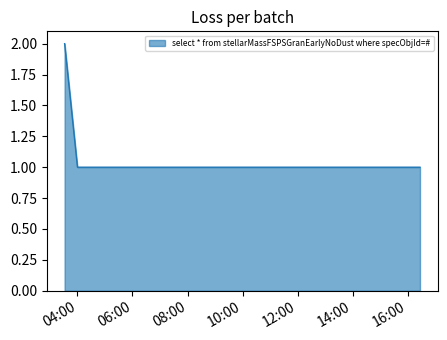

How many lines are shown in the chart?

1